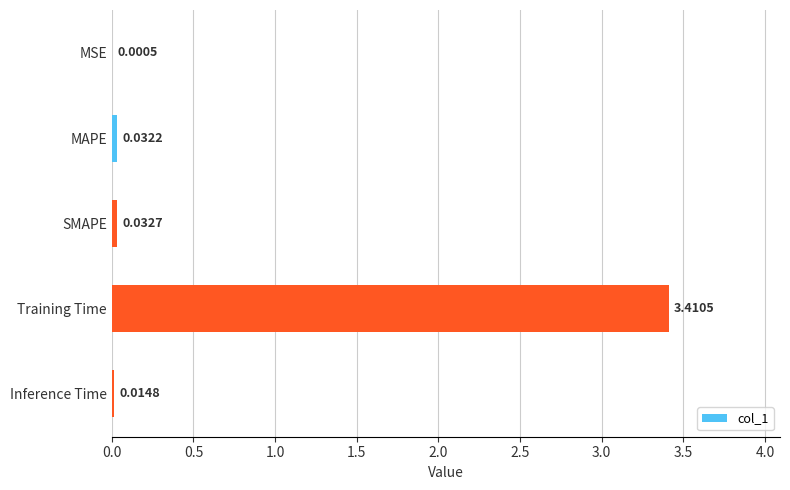

Between SMAPE and Training Time, which is larger?

Training Time